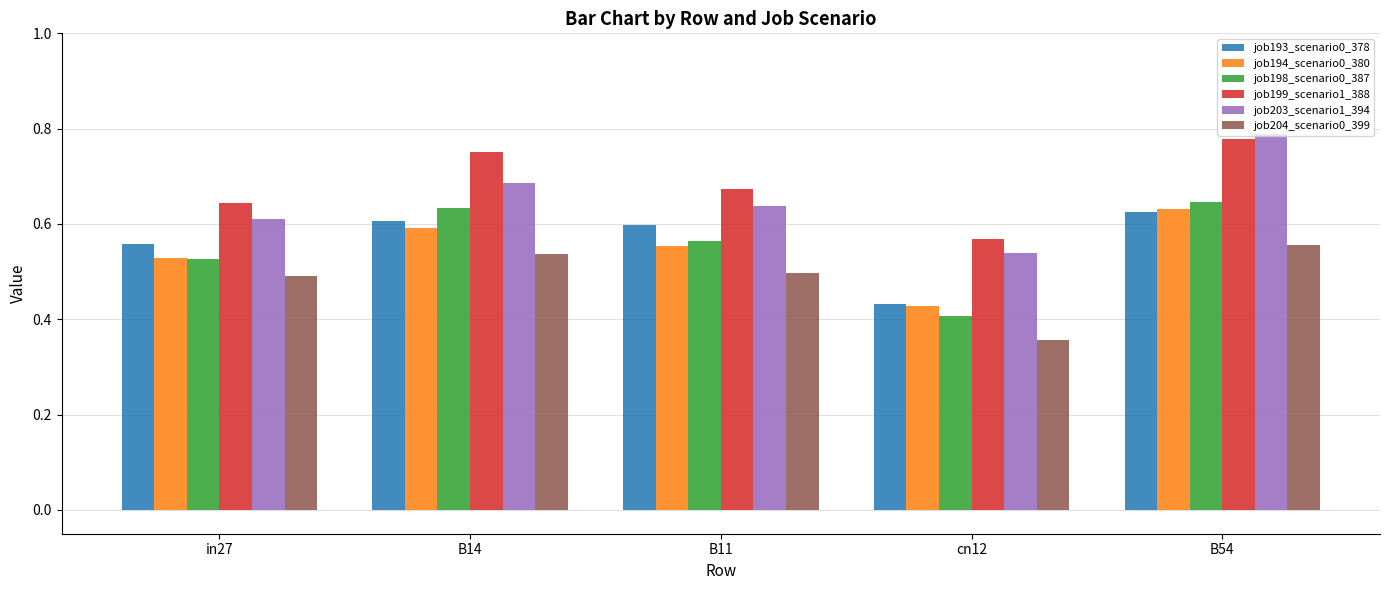

What is the total value across all series at B14?

3.8